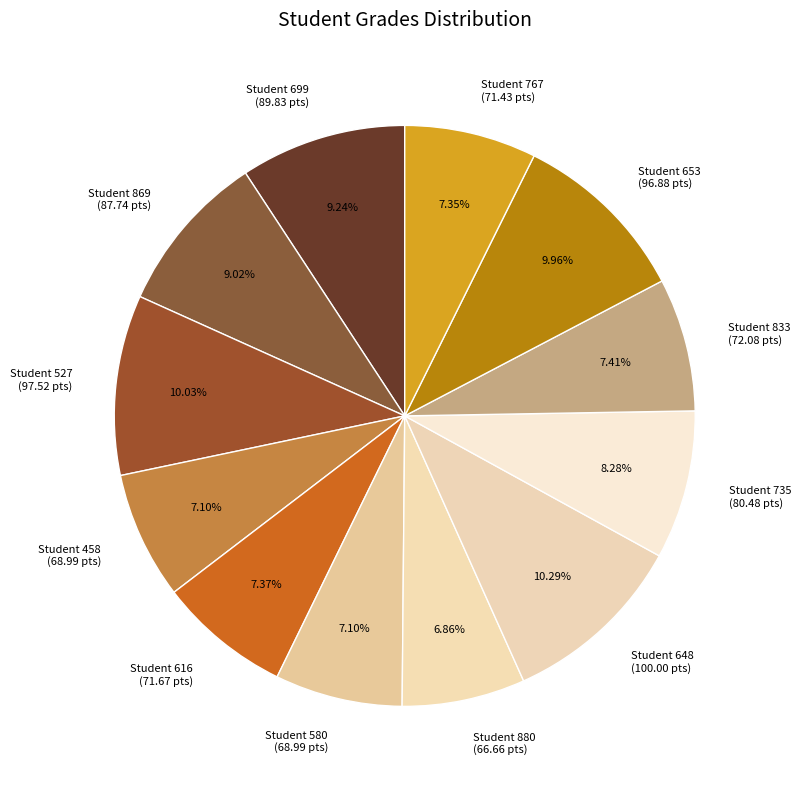

Combined, do Student 767 (71.43 pts) and Student 735 (80.48 pts) account for over 50%?

No